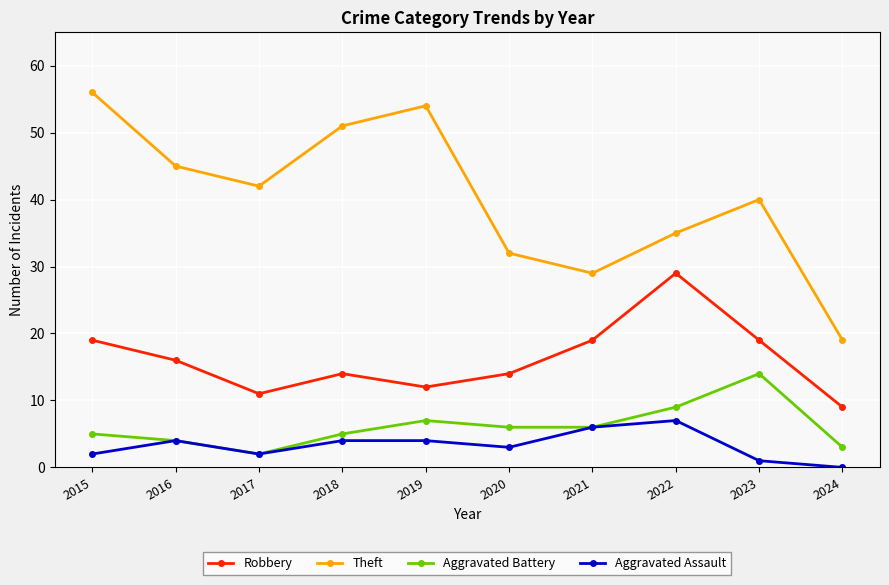

At which label is Aggravated Assault closest to 3?

2020